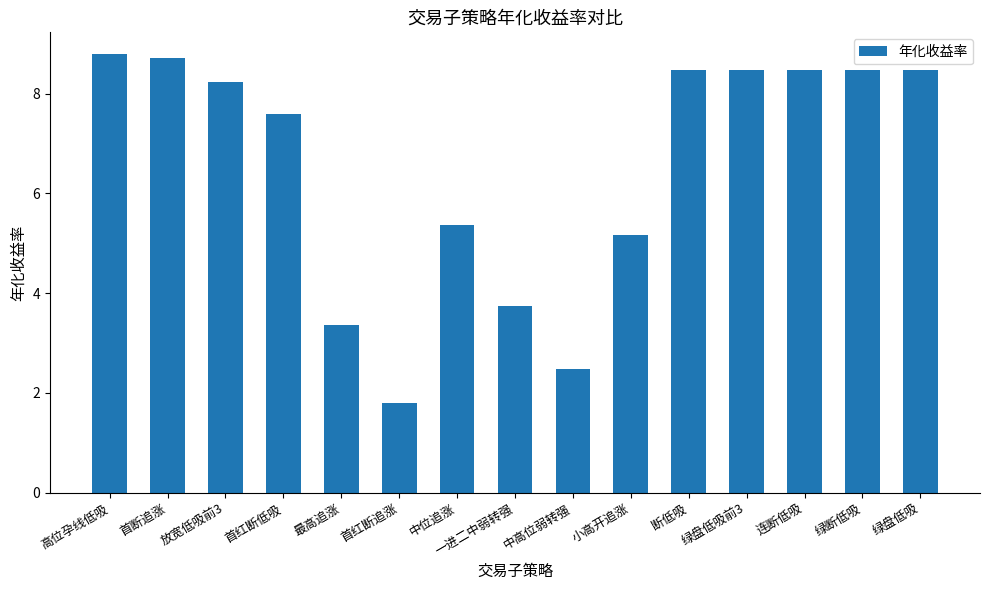

At which category does the chart reach its minimum across all series?

首红断追涨